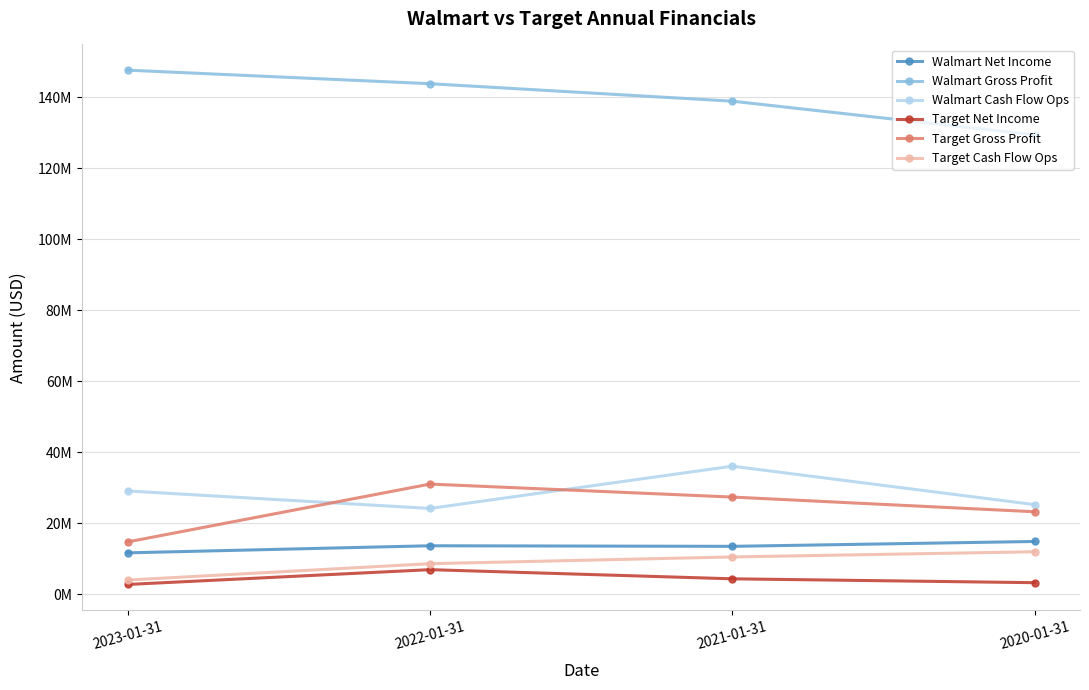

The value of Walmart Net Income at 2022-01-31 is 20826775. True or false?

False